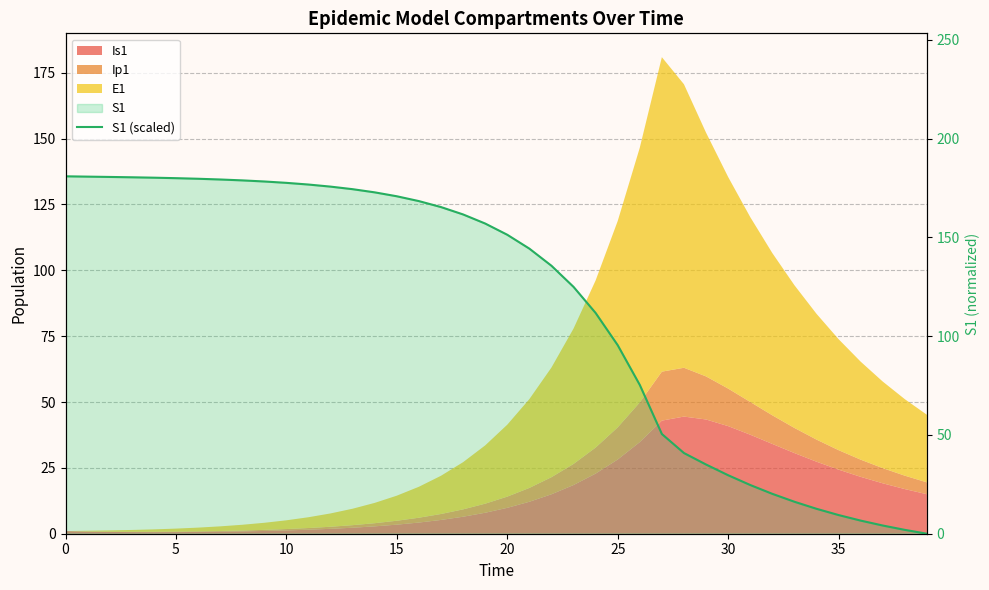

How many values exceed 156?

20